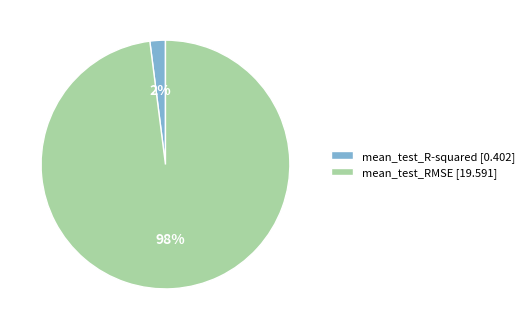

What is the majority slice?

mean_test_RMSE